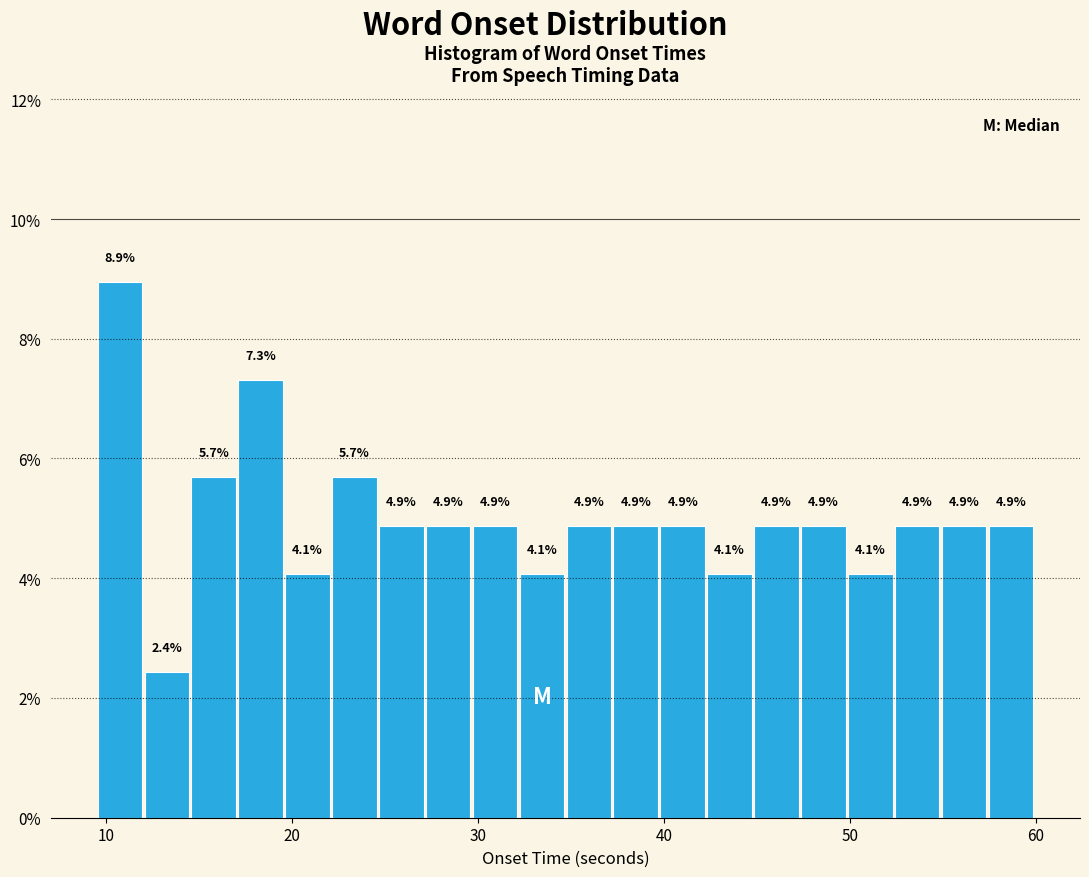

Read against the x-axis, roughly where is the centre of the tallest bar?

11